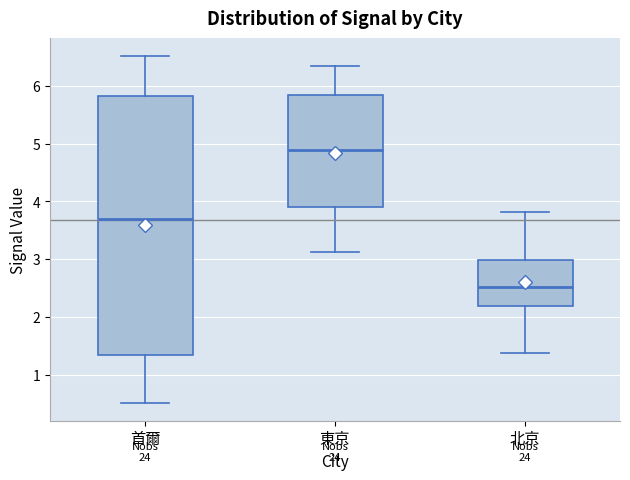

Where does the lower whisker of the box for 首爾 end on the y-axis? The values are not printed on the chart, so give them approximately, as read against the axis.

0.5